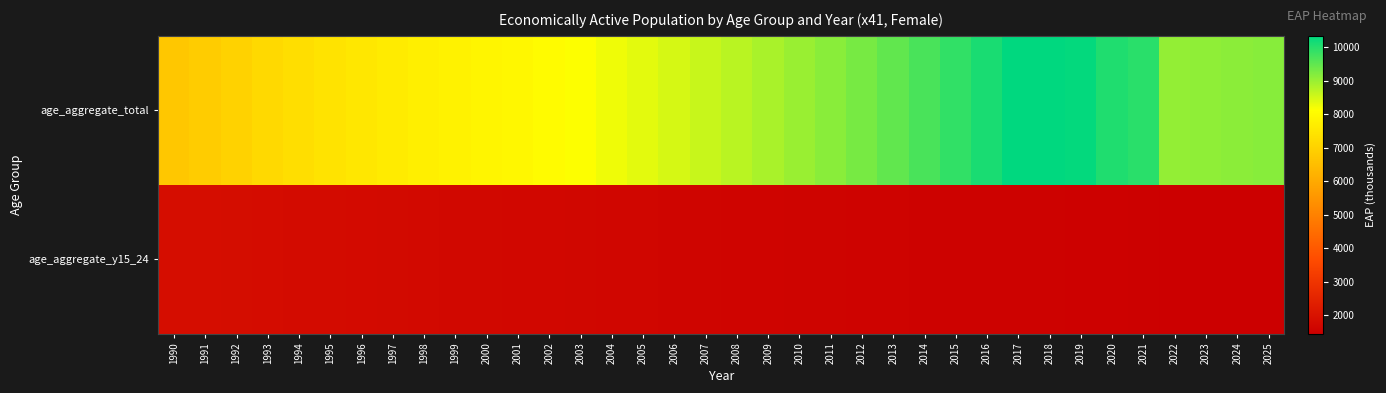

Reading left to right, what are all the values shown in this chart?

age_aggregate_total: 1990=6733.0	1991=6851.3	1992=7004.8	1993=7171.9	1994=7313.9	1995=7431.9	1996=7531.9	1997=7643.4	1998=7733.2	1999=7797.6	2000=7864.3	2001=7918.0	2002=8016.4	2003=8133.2	2004=8242.1	2005=8348.6	2006=8483.8	2007=8605.3	2008=8716.7	2009=8860.6	2010=8998.2	2011=9141.7	2012=9289.6	2013=9484.1	2014=9691.5	2015=9909.0	2016=10104.6	2017=10344.6	2018=10341.3	2019=10298.4	2020=10064.5	2021=9963.3	2022=9048.9	2023=9088.0	2024=9125.1	2025=9158.4
age_aggregate_y15_24: 1990=1859.4	1991=1853.7	1992=1842.2	1993=1825.0	1994=1805.0	1995=1785.0	1996=1765.0	1997=1748.0	1998=1730.0	1999=1715.0	2000=1700.0	2001=1688.0	2002=1675.0	2003=1662.0	2004=1650.0	2005=1638.0	2006=1625.0	2007=1612.0	2008=1600.0	2009=1590.0	2010=1580.0	2011=1570.0	2012=1562.0	2013=1555.0	2014=1548.0	2015=1542.0	2016=1537.0	2017=1530.0	2018=1522.0	2019=1514.0	2020=1500.0	2021=1488.0	2022=1460.0	2023=1455.0	2024=1450.0	2025=1445.0